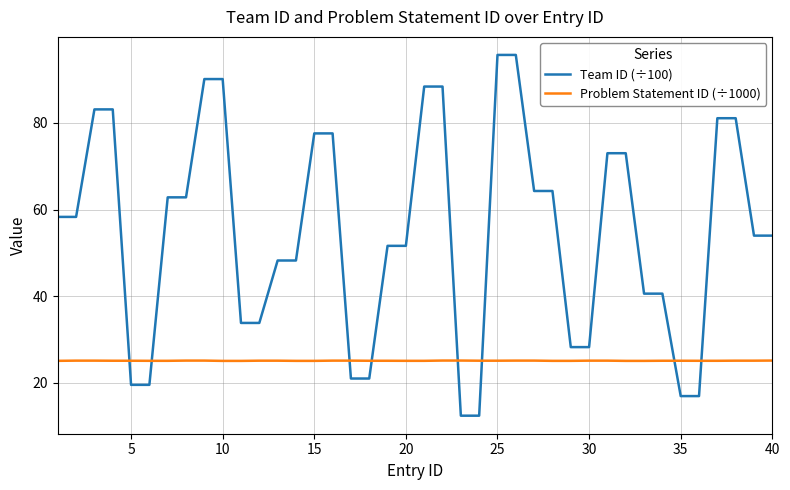

Which series has the widest spread of values?

Team ID (÷100)